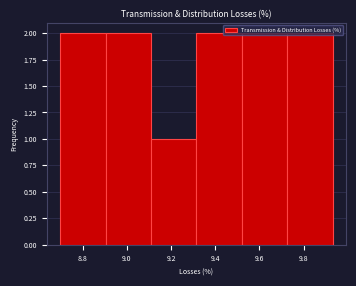

What is the height of the bar covering 9.520 to 9.725 on the x-axis? Neither the bar edges nor the heights are printed on the chart, so give them approximately, as read against the axes.

2